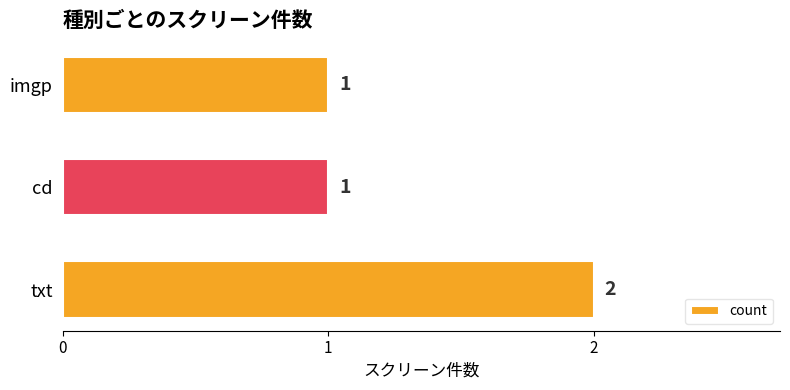

Approximately how many times larger is the value at txt compared to cd?

2.0